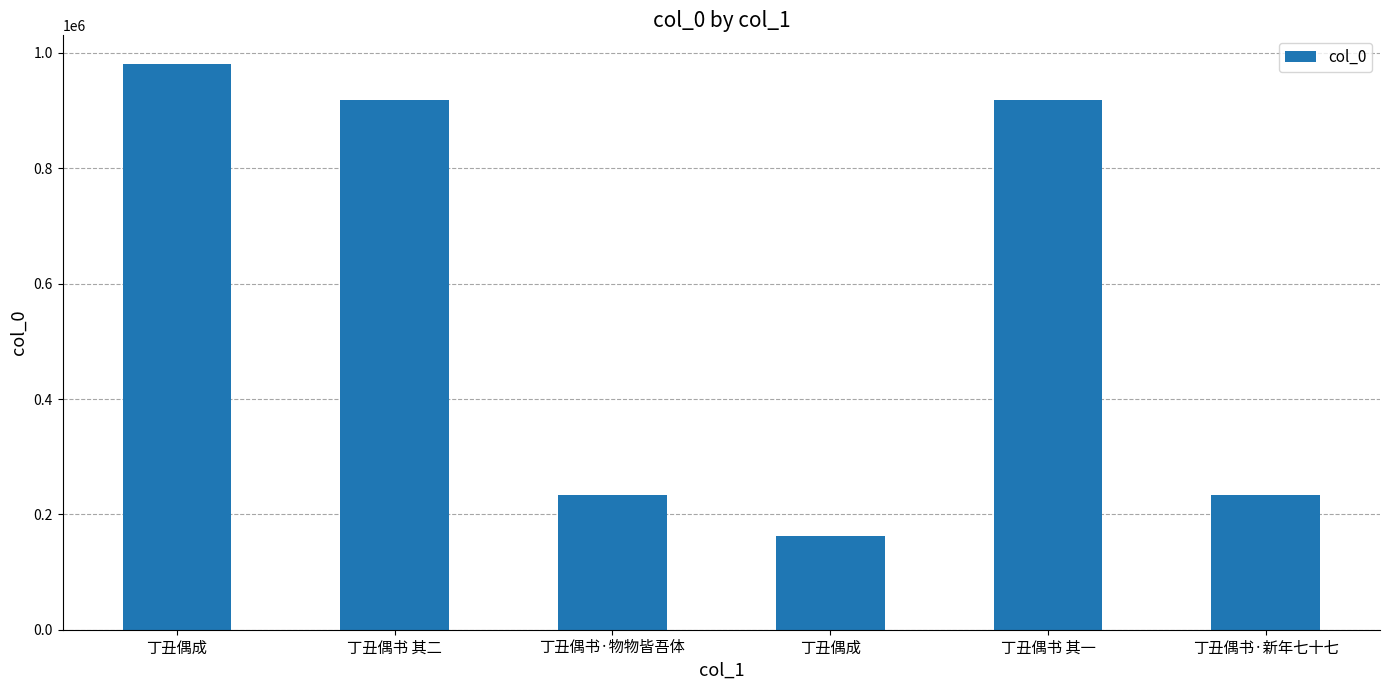

Reading left to right, transcribe all the data shown in this chart.

981475	917743	233579	162419	917778	233606